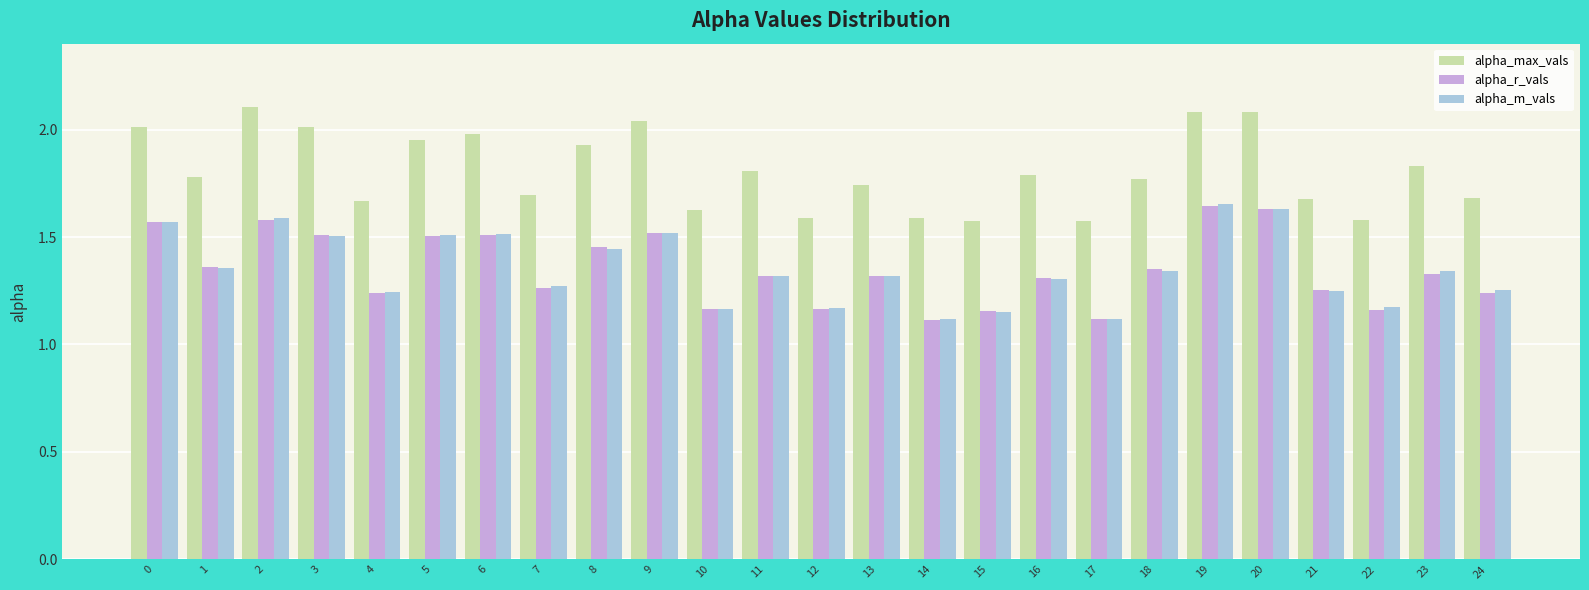

What is the greatest value displayed?

2.1